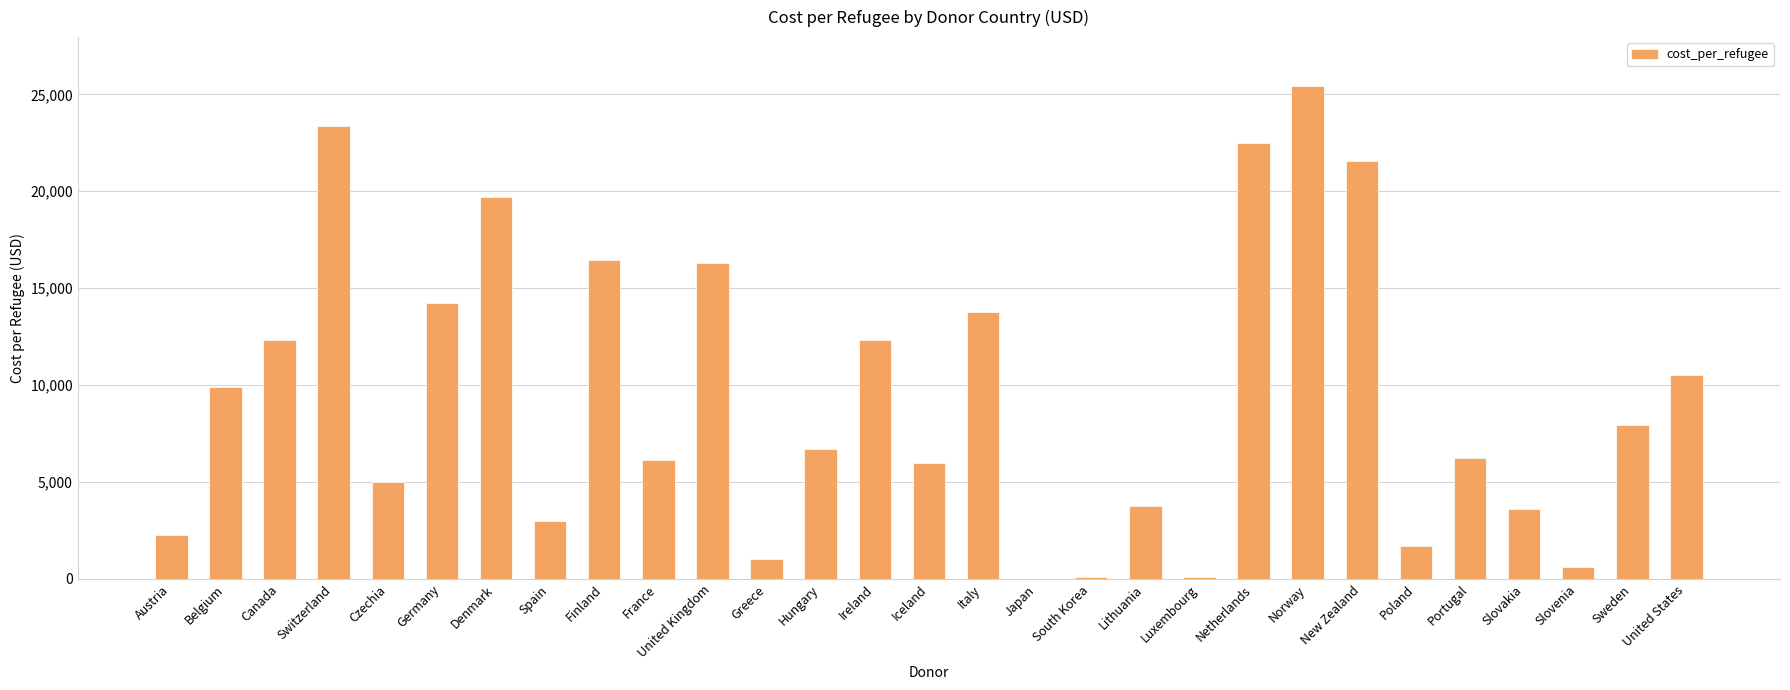

Which label corresponds to the largest value in the chart?

Norway